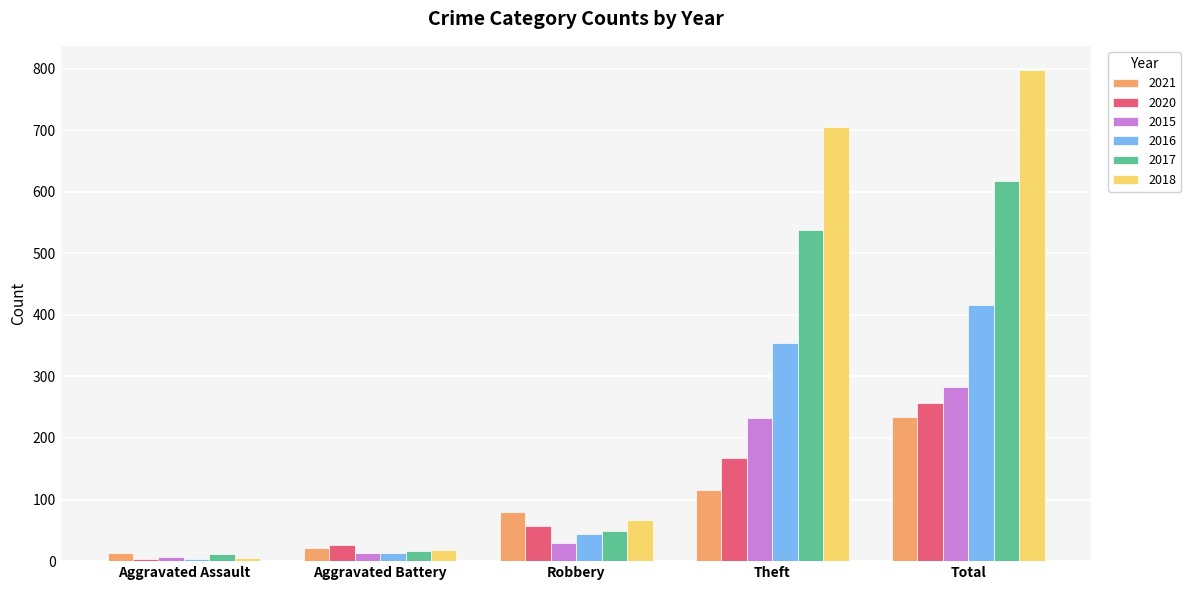

How many data points in 2021 are less than 80?

2